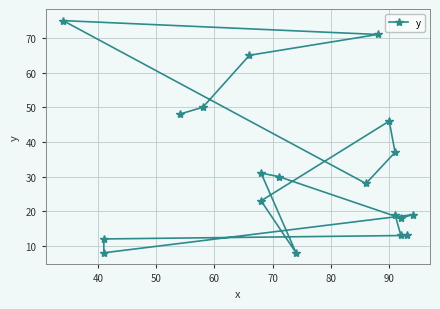

What is the difference between the maximum and second lowest values?

67